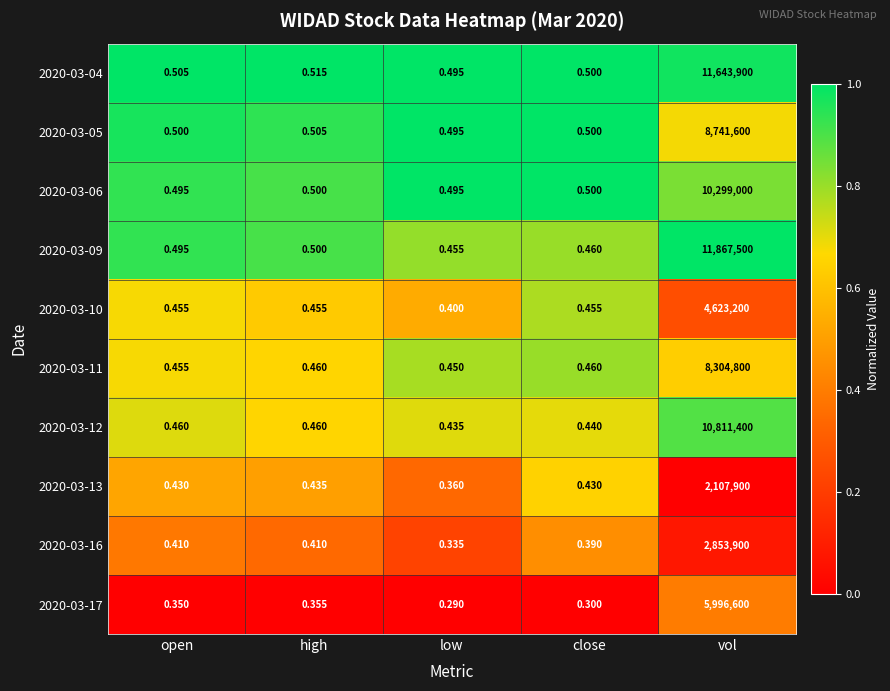

What is the difference between the highest and lowest values at vol?

9759600.0